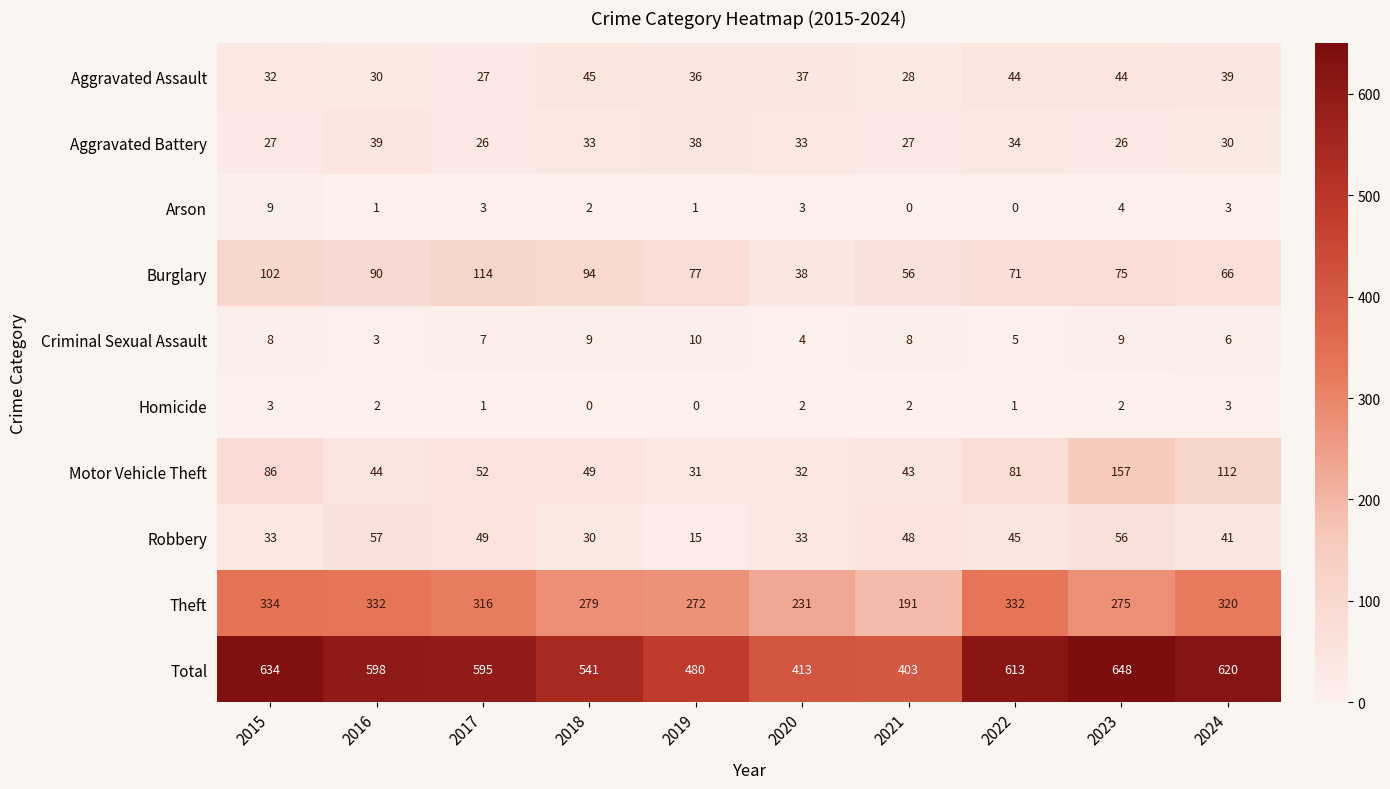

What is the difference between the second highest and second lowest values in the Aggravated Battery series?

12